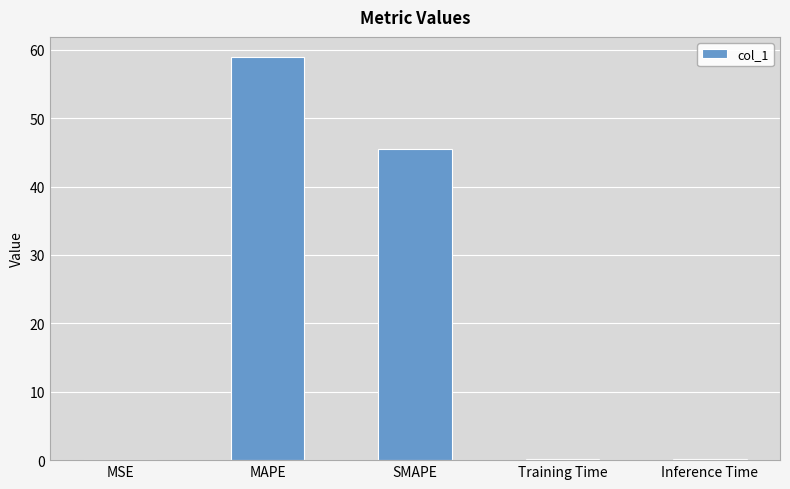

What is the greatest value displayed?

58.9